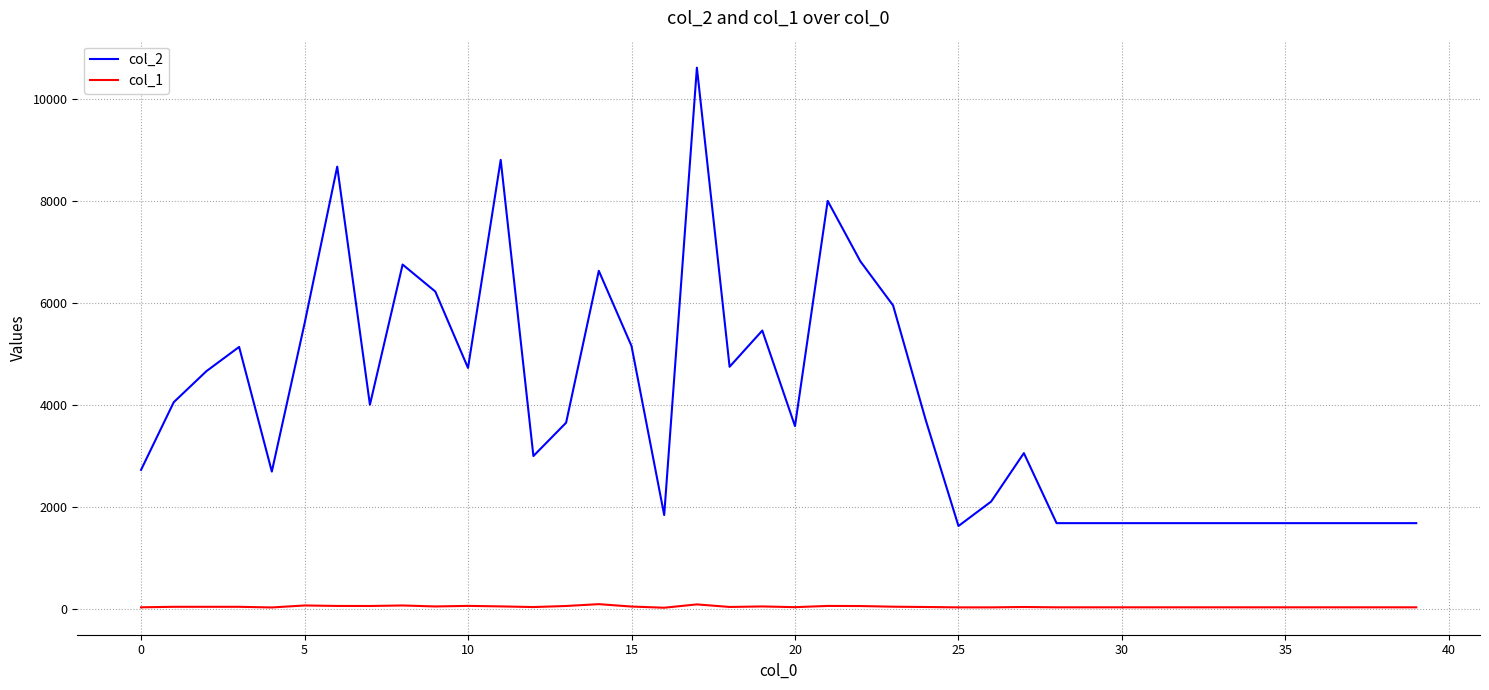

What is the maximum value shown in the chart?

10610